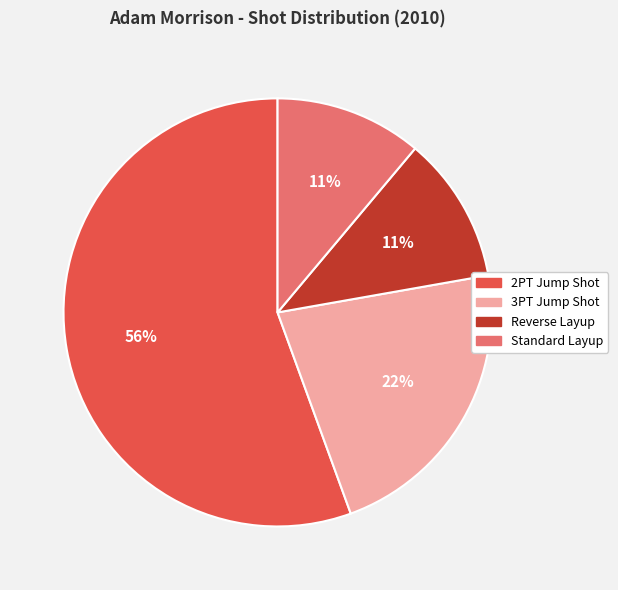

What is the largest slice in the pie chart?

2PT Jump Shot